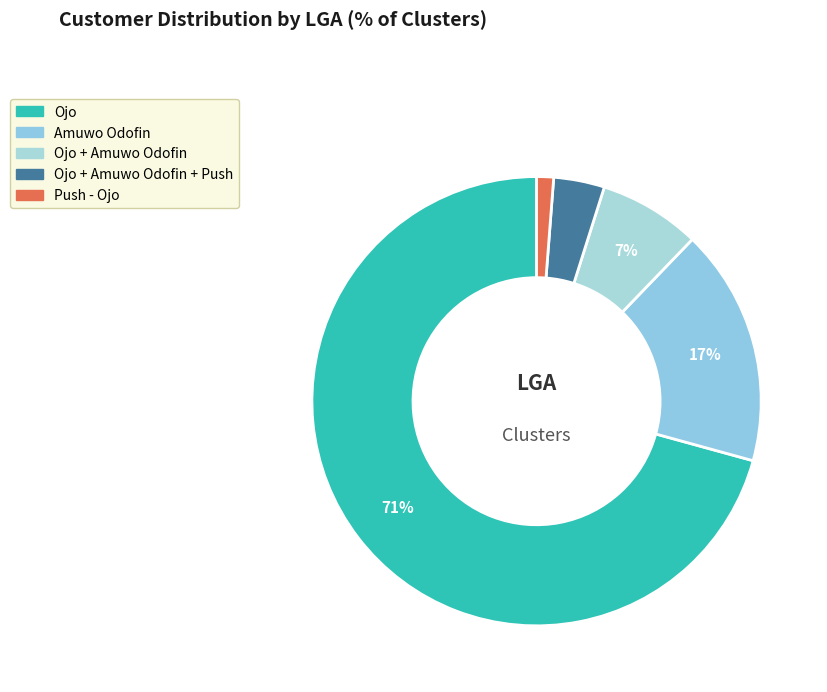

To the nearest percent, what is the difference between the largest and smallest slice percentages?

70%